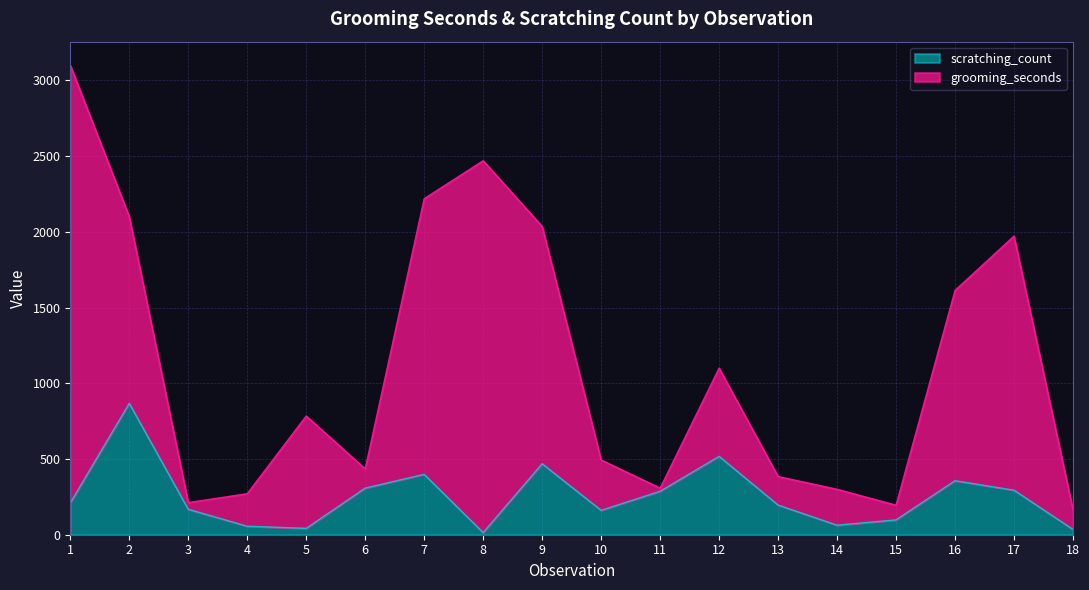

How many points are higher than both their immediate neighbors (excluding endpoints)?

5